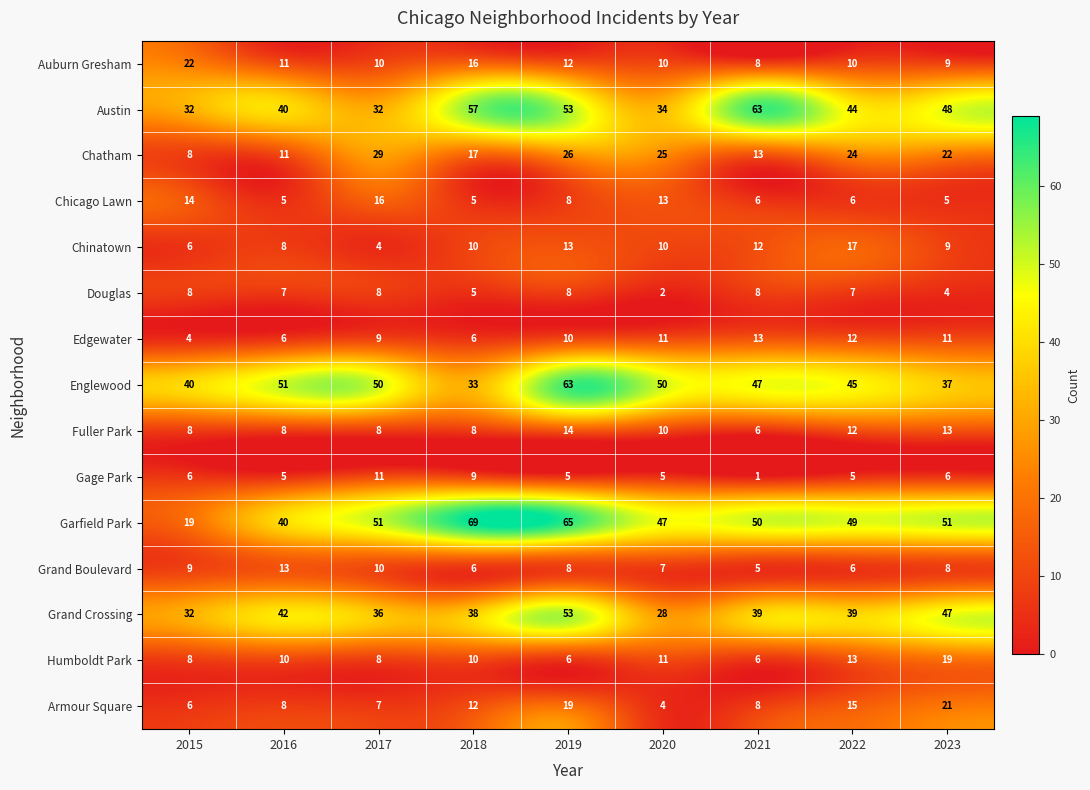

Count the number of data series in this chart.

15